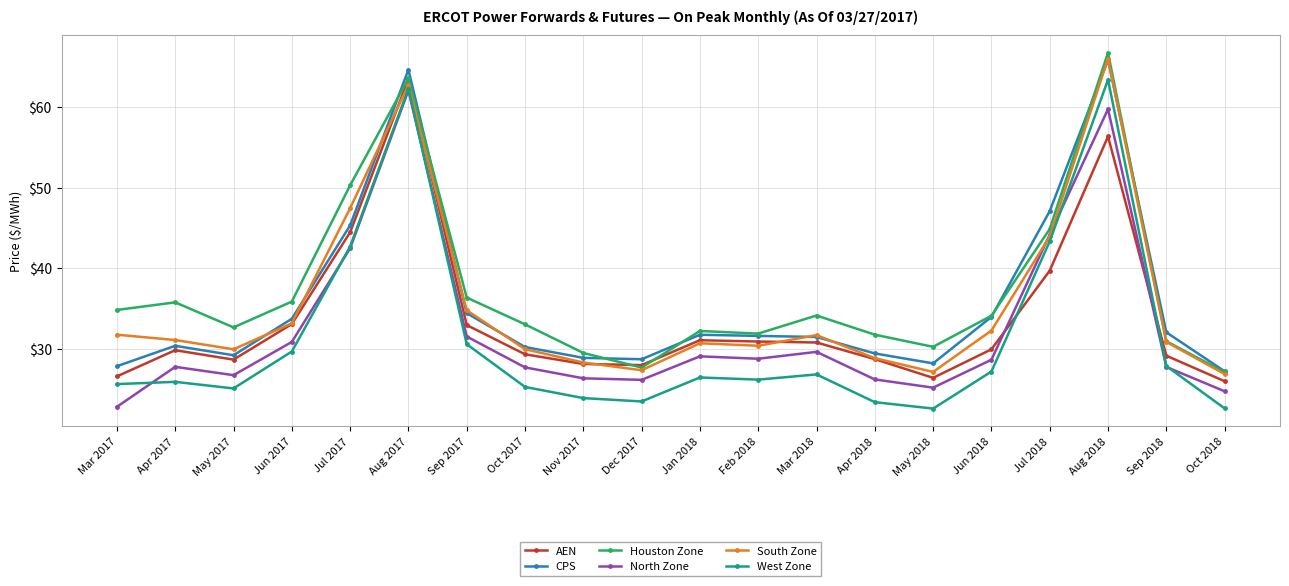

What is the maximum value shown in the chart?

66.7